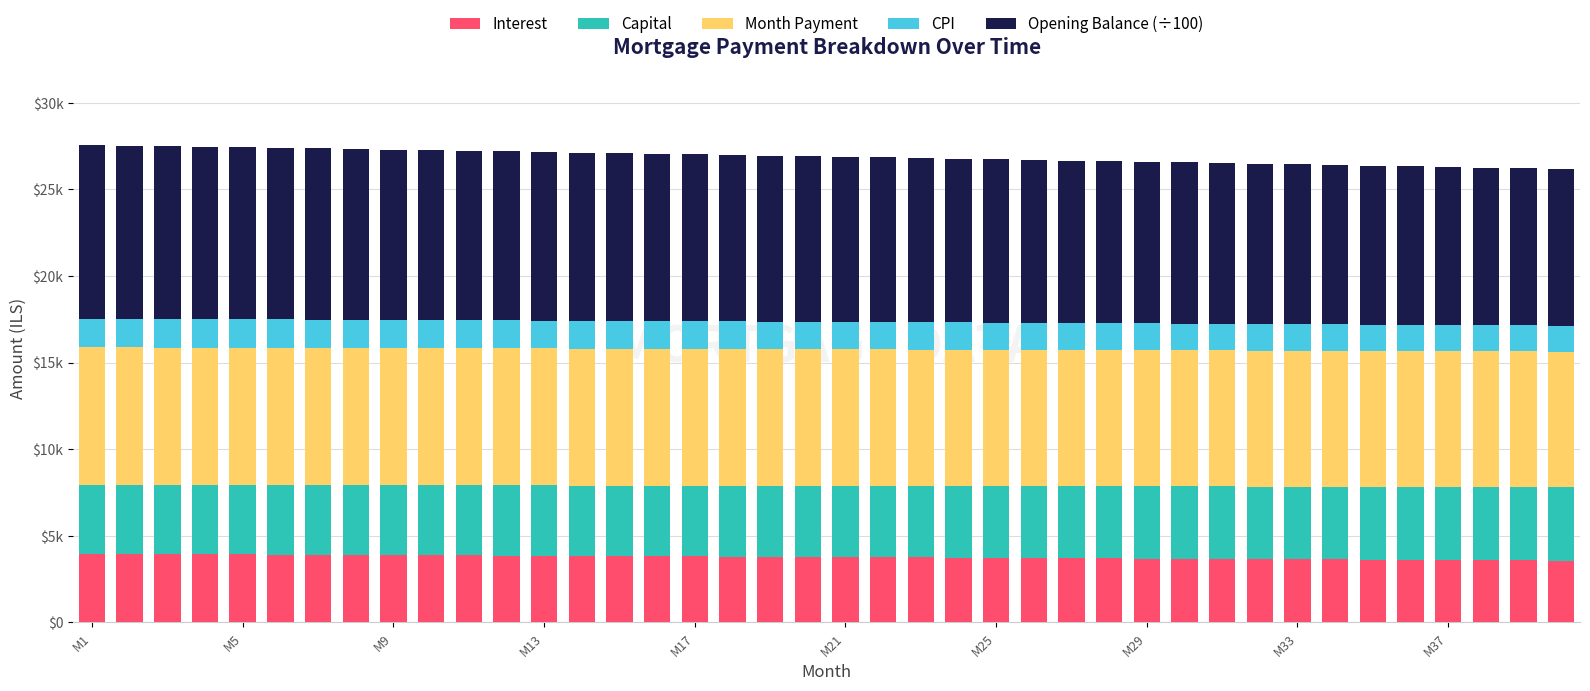

What is the average value of the Month Payment series?

7882.8